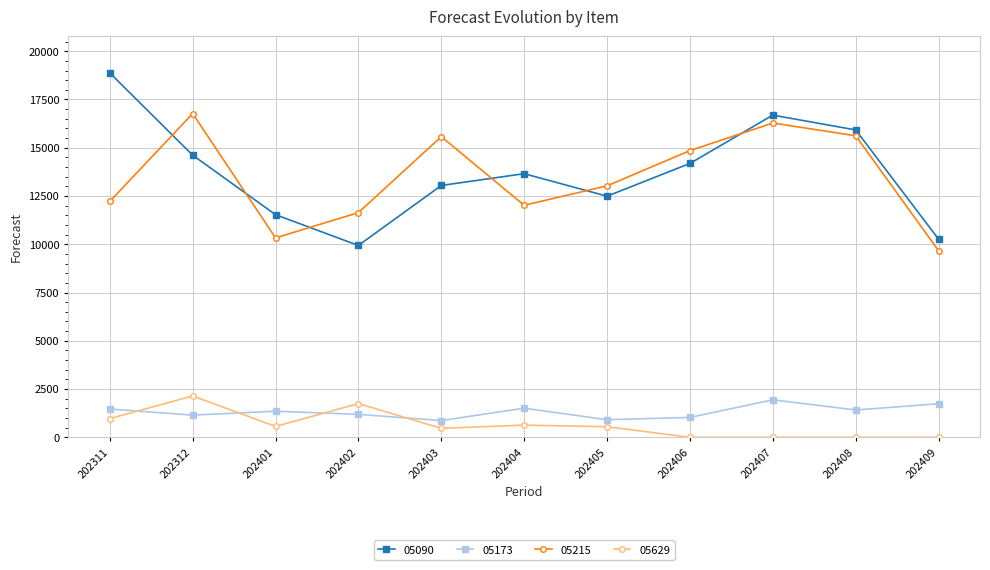

At how many categories does at least one series exceed 3776?

11